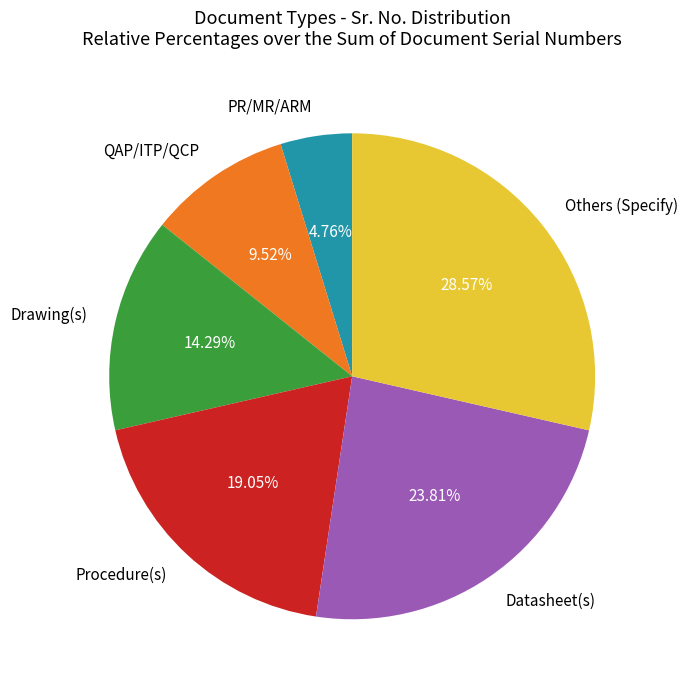

Is it true that Procedure(s) is 27% of the pie?

False